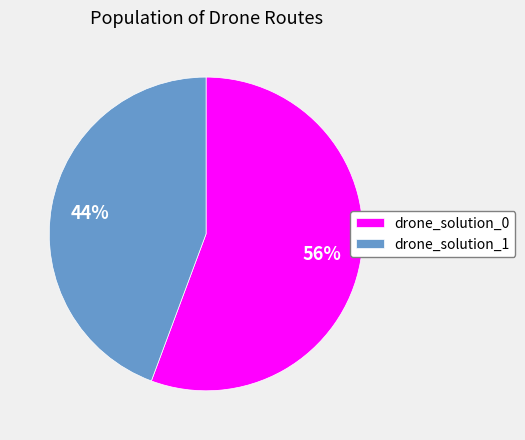

Does any single category account for the majority?

Yes